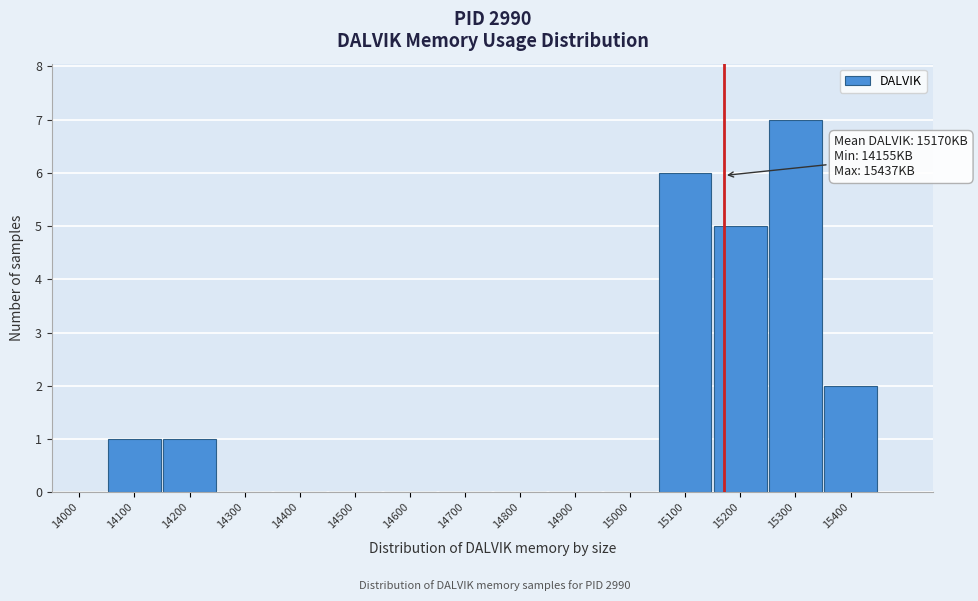

Reading left to right, list all the values displayed in this chart.

14000=0	14100=1	14200=1	14300=0	14400=0	14500=0	14600=0	14700=0	14800=0	14900=0	15000=0	15100=6	15200=5	15300=7	15400=2